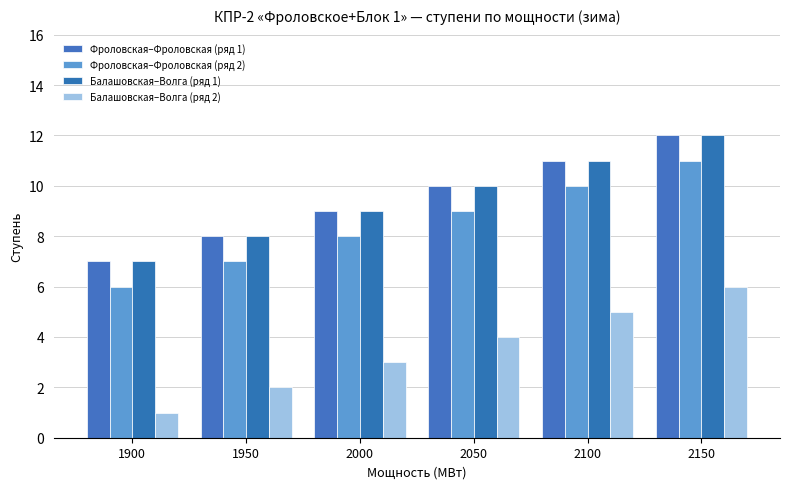

Read the Балашовская–Волга (ряд 2) value at 2000.

3